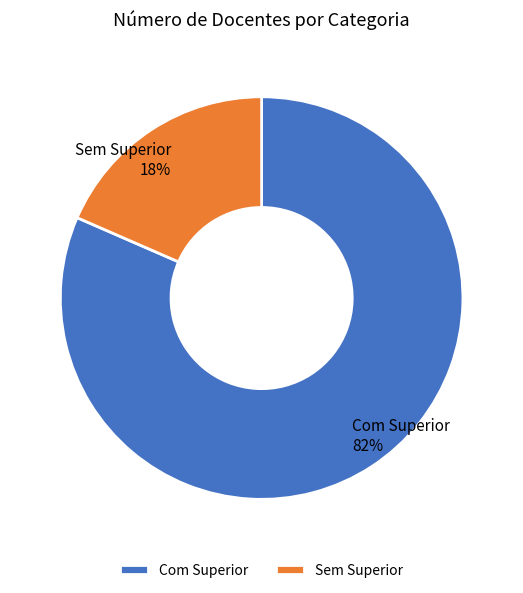

Is there any slice that represents more than half of the pie?

Yes